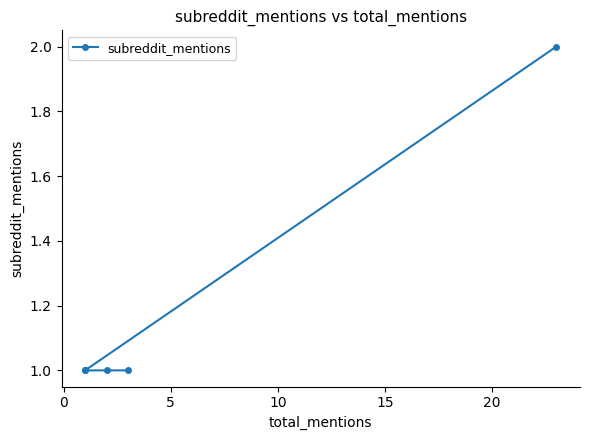

Count the values in the range 1 to 2.

5